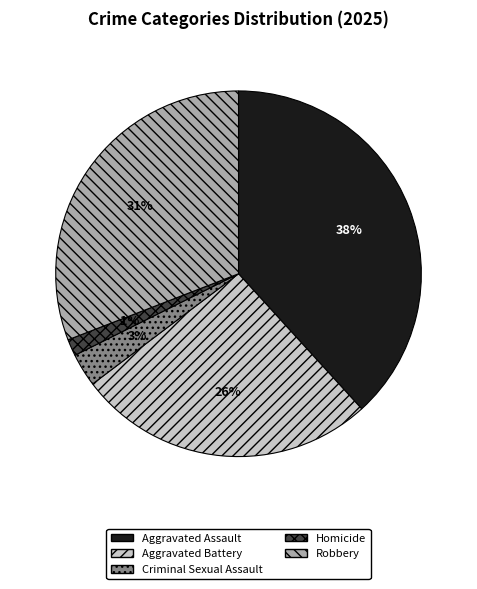

To the nearest percent, what is the average slice percentage?

20%